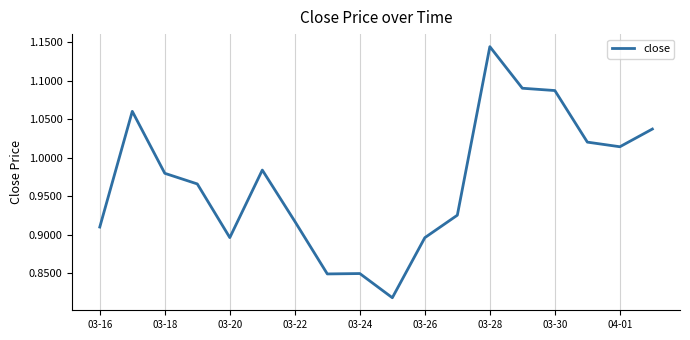

What is the difference between the maximum and minimum values?

0.3